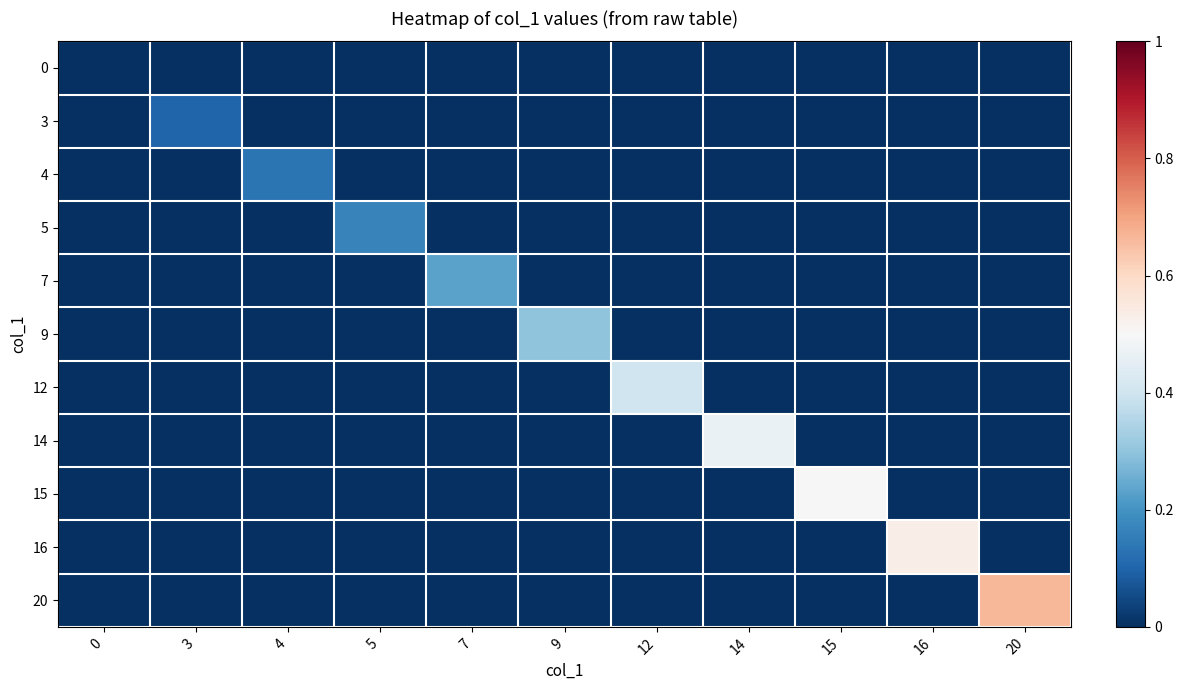

Reading left to right, list all the values displayed in this chart.

0: 0=0.0	3=0.0	4=0.0	5=0.0	7=0.0	9=0.0	12=0.0	14=0.0	15=0.0	16=0.0	20=0.0
3: 0=0.0	3=0.1	4=0.0	5=0.0	7=0.0	9=0.0	12=0.0	14=0.0	15=0.0	16=0.0	20=0.0
4: 0=0.0	3=0.0	4=0.1	5=0.0	7=0.0	9=0.0	12=0.0	14=0.0	15=0.0	16=0.0	20=0.0
5: 0=0.0	3=0.0	4=0.0	5=0.2	7=0.0	9=0.0	12=0.0	14=0.0	15=0.0	16=0.0	20=0.0
7: 0=0.0	3=0.0	4=0.0	5=0.0	7=0.2	9=0.0	12=0.0	14=0.0	15=0.0	16=0.0	20=0.0
9: 0=0.0	3=0.0	4=0.0	5=0.0	7=0.0	9=0.3	12=0.0	14=0.0	15=0.0	16=0.0	20=0.0
12: 0=0.0	3=0.0	4=0.0	5=0.0	7=0.0	9=0.0	12=0.4	14=0.0	15=0.0	16=0.0	20=0.0
14: 0=0.0	3=0.0	4=0.0	5=0.0	7=0.0	9=0.0	12=0.0	14=0.5	15=0.0	16=0.0	20=0.0
15: 0=0.0	3=0.0	4=0.0	5=0.0	7=0.0	9=0.0	12=0.0	14=0.0	15=0.5	16=0.0	20=0.0
16: 0=0.0	3=0.0	4=0.0	5=0.0	7=0.0	9=0.0	12=0.0	14=0.0	15=0.0	16=0.5	20=0.0
20: 0=0.0	3=0.0	4=0.0	5=0.0	7=0.0	9=0.0	12=0.0	14=0.0	15=0.0	16=0.0	20=0.7